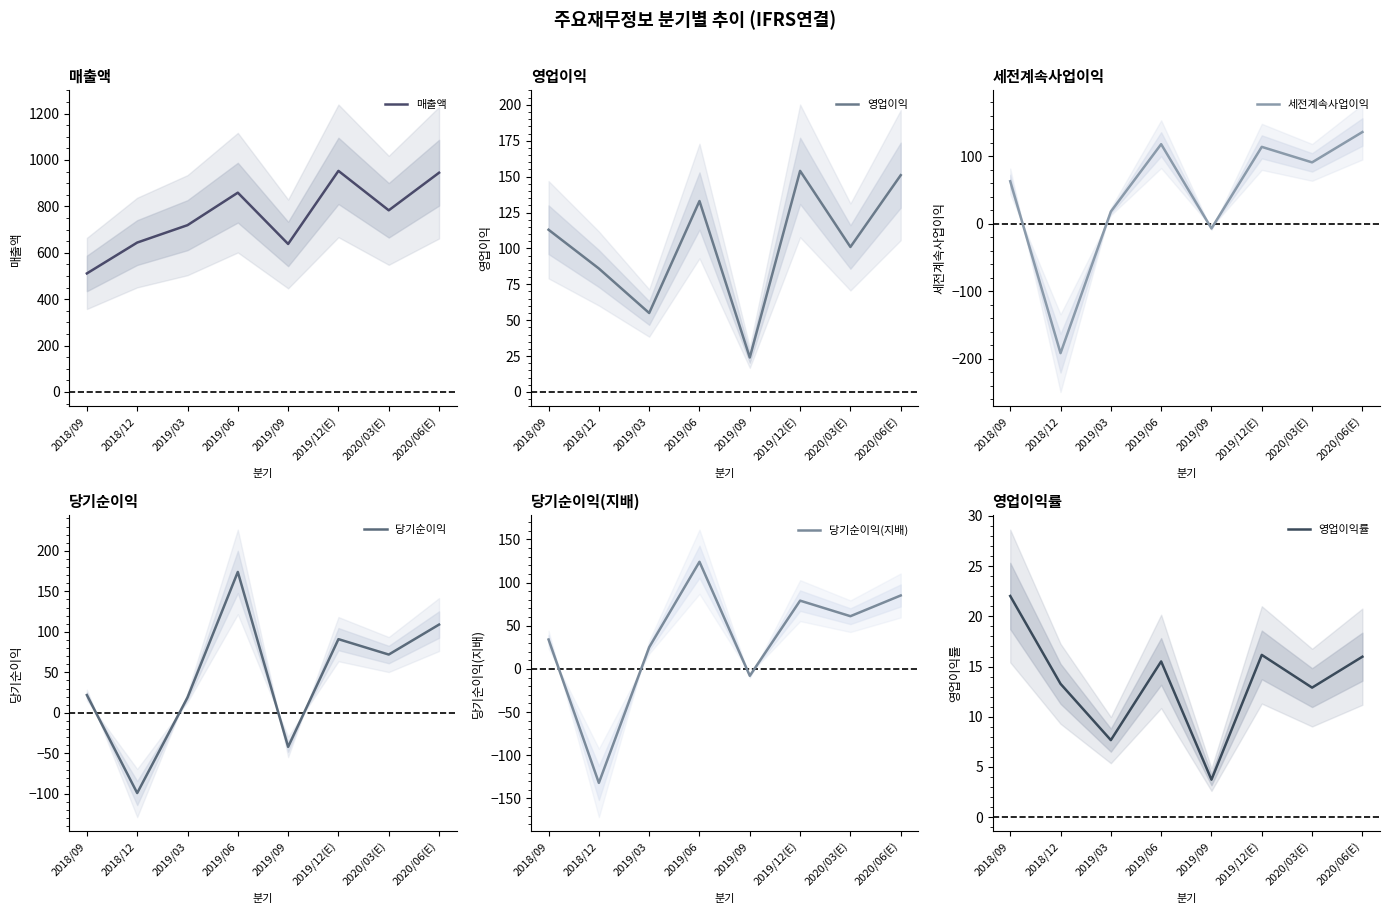

True or false: 매출액 and 영업이익률 intersect in this chart.

False